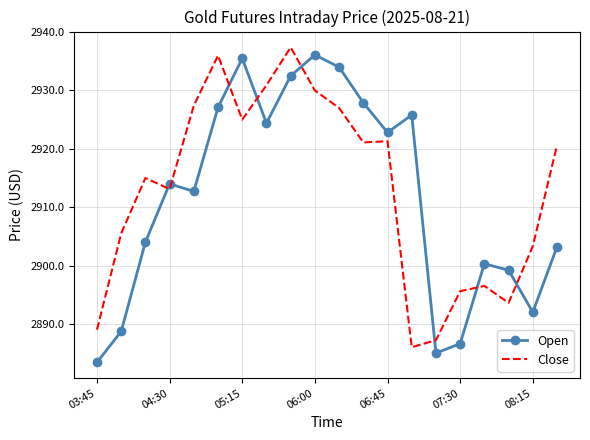

After their last crossing, which series has the higher values: Open or Close?

Close